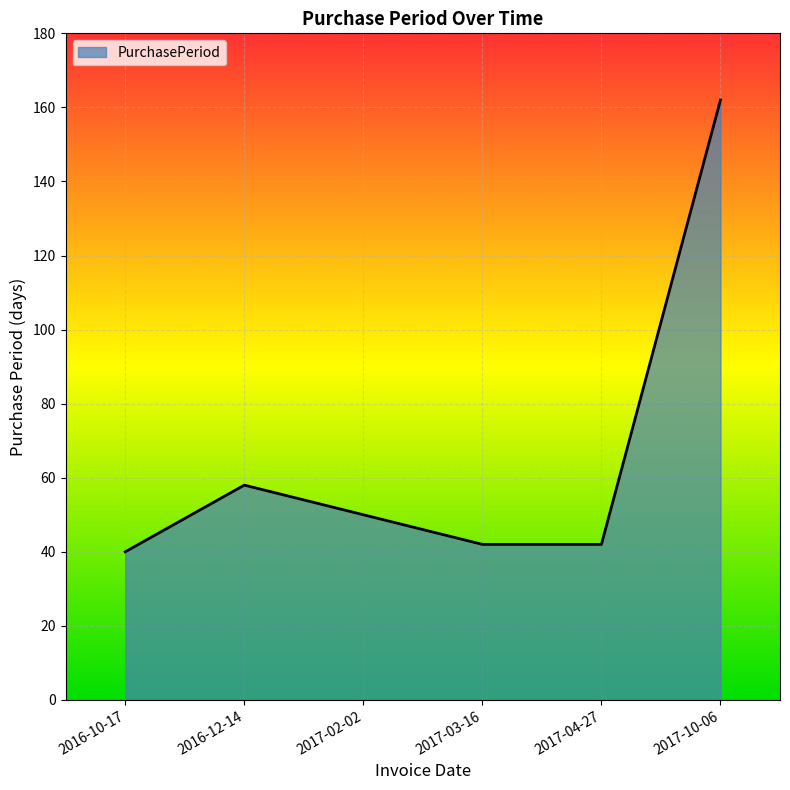

True or false: the data shows 98 at 2017-10-06.

False